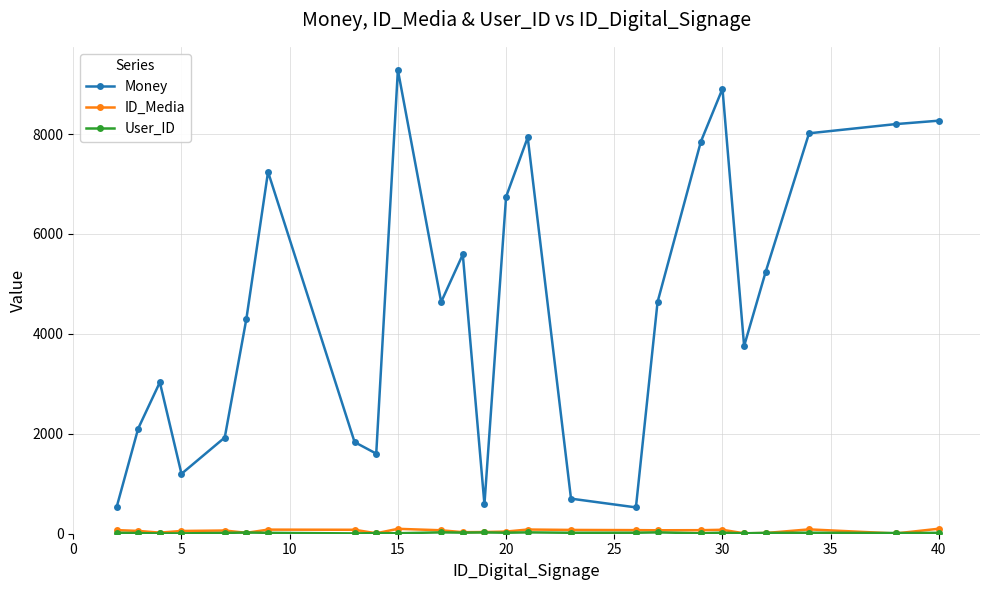

In ID_Media, how many points are lower than both neighbors (excluding endpoints)?

7